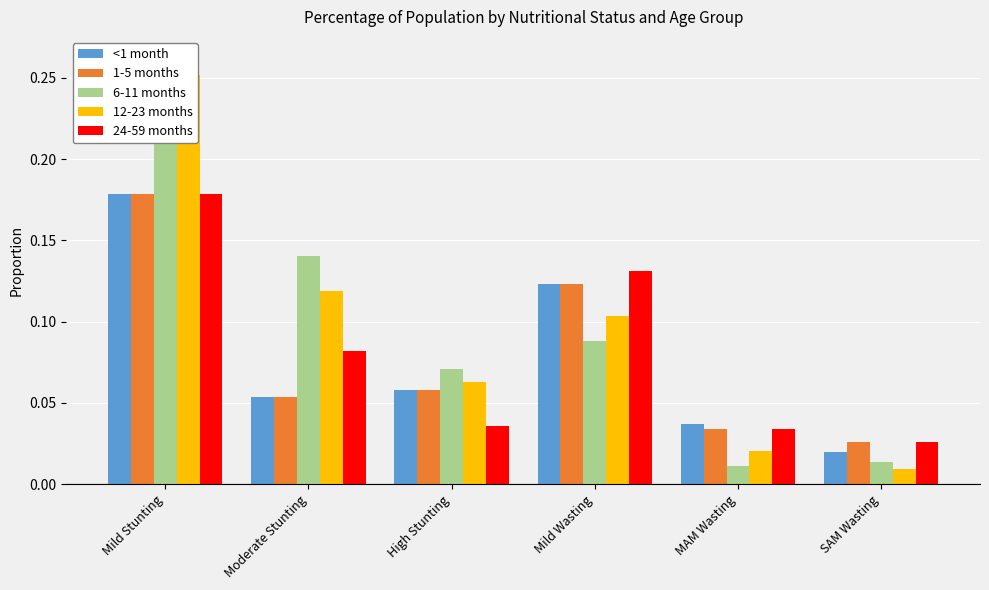

Reading left to right, what are all the values shown in this chart?

<1 month: Mild Stunting=0.2	Moderate Stunting=0.1	High Stunting=0.1	Mild Wasting=0.1	MAM Wasting=0.0	SAM Wasting=0.0
1-5 months: Mild Stunting=0.2	Moderate Stunting=0.1	High Stunting=0.1	Mild Wasting=0.1	MAM Wasting=0.0	SAM Wasting=0.0
6-11 months: Mild Stunting=0.3	Moderate Stunting=0.1	High Stunting=0.1	Mild Wasting=0.1	MAM Wasting=0.0	SAM Wasting=0.0
12-23 months: Mild Stunting=0.3	Moderate Stunting=0.1	High Stunting=0.1	Mild Wasting=0.1	MAM Wasting=0.0	SAM Wasting=0.0
24-59 months: Mild Stunting=0.2	Moderate Stunting=0.1	High Stunting=0.0	Mild Wasting=0.1	MAM Wasting=0.0	SAM Wasting=0.0